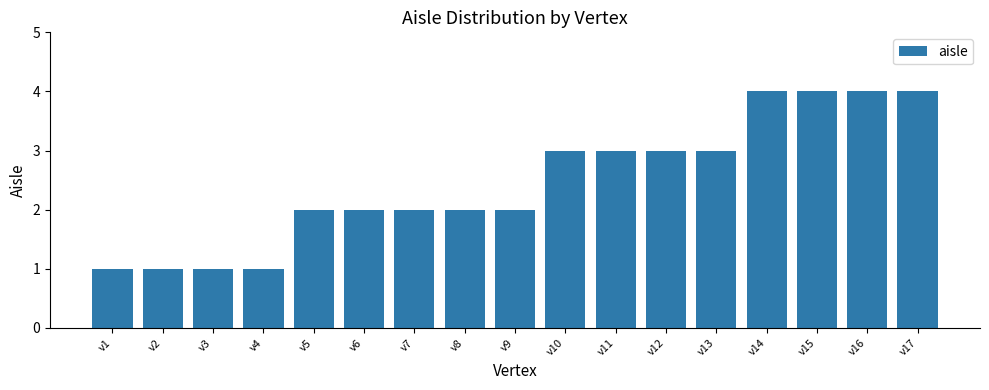

What is the value of the 15th bar from the left?

4